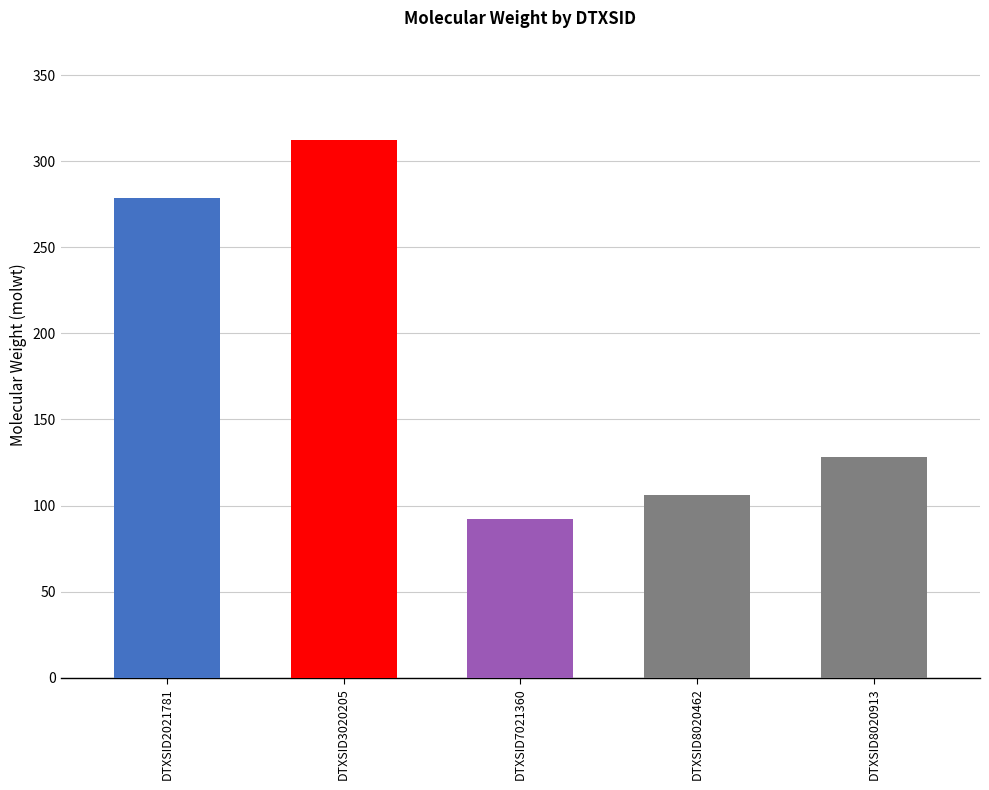

The value at DTXSID8020462 is 72.4. True or false?

False